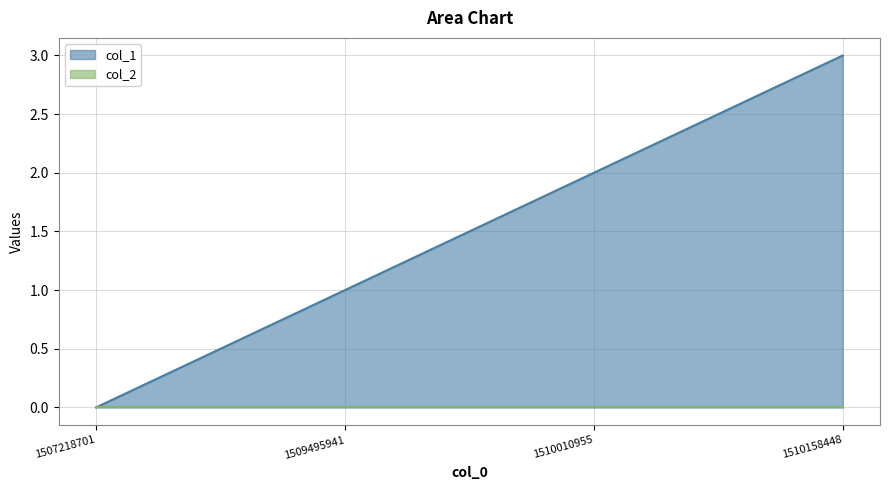

The value at 1510010955 is 2. True or false?

True